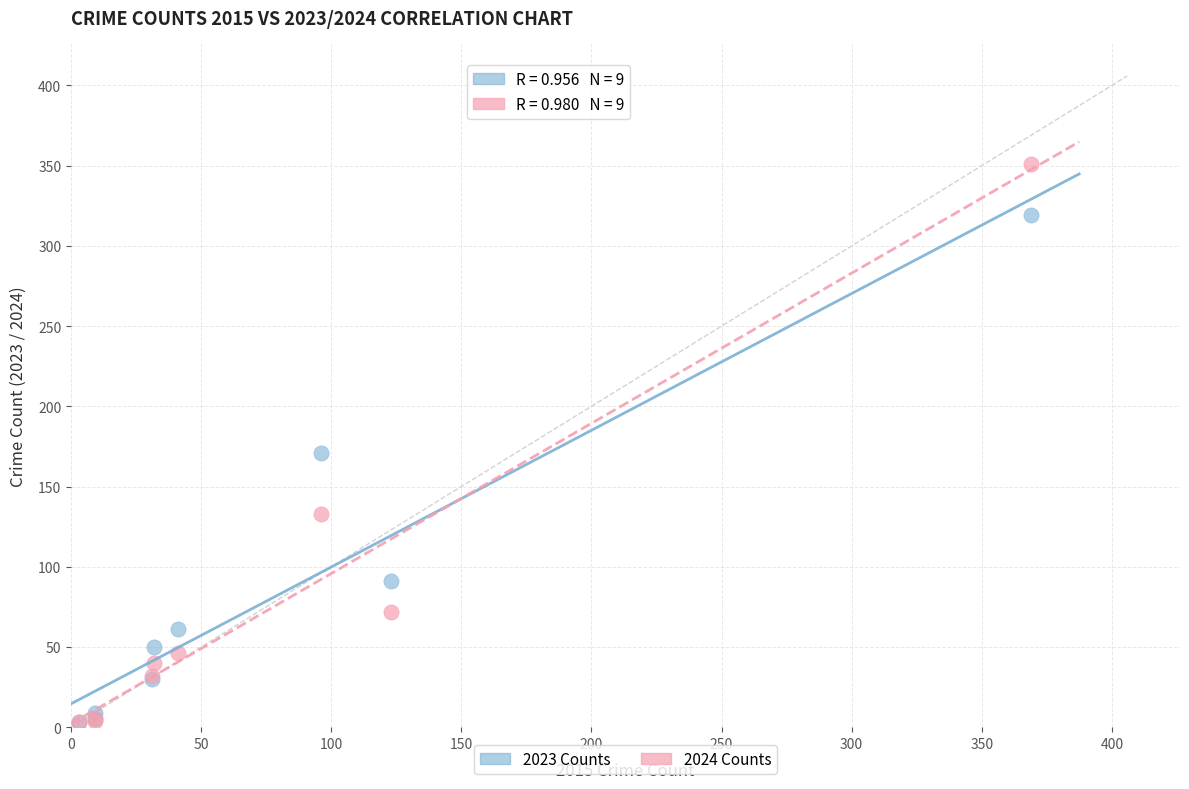

In the 2024 Counts series, what Y value is closest to 177?

133